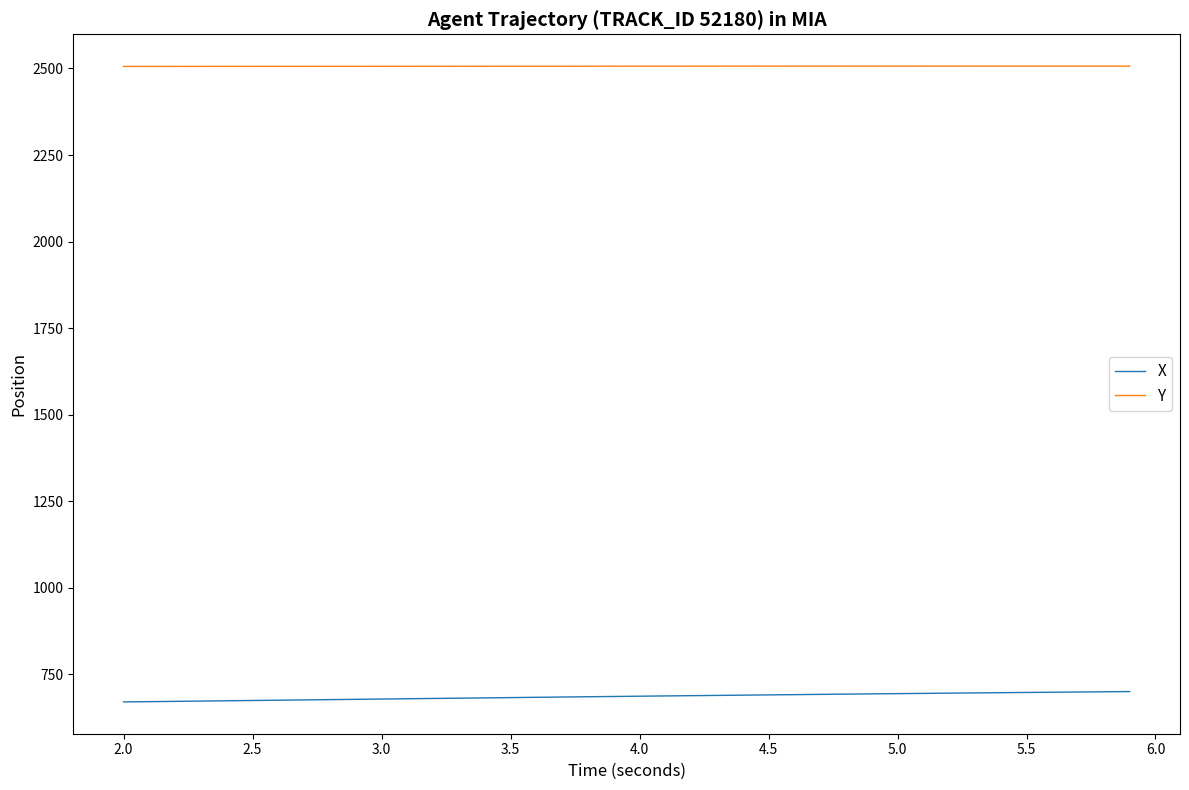

What is the maximum value for Y?

2506.8